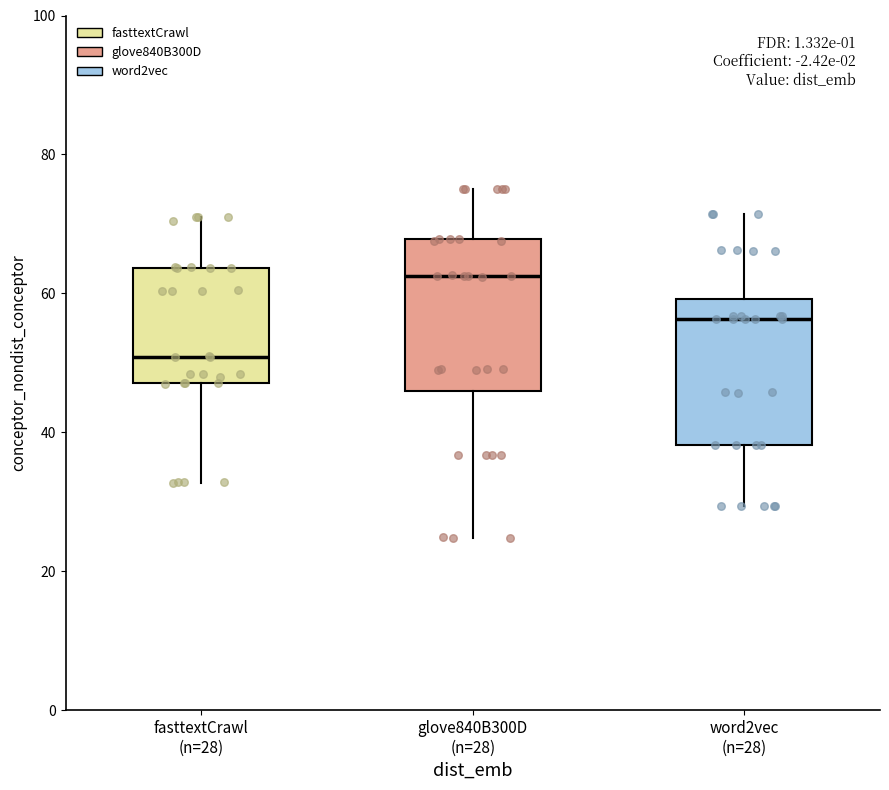

Where does the upper whisker of the box for glove840B300D (n=28) end on the y-axis? The values are not printed on the chart, so give them approximately, as read against the axis.

76